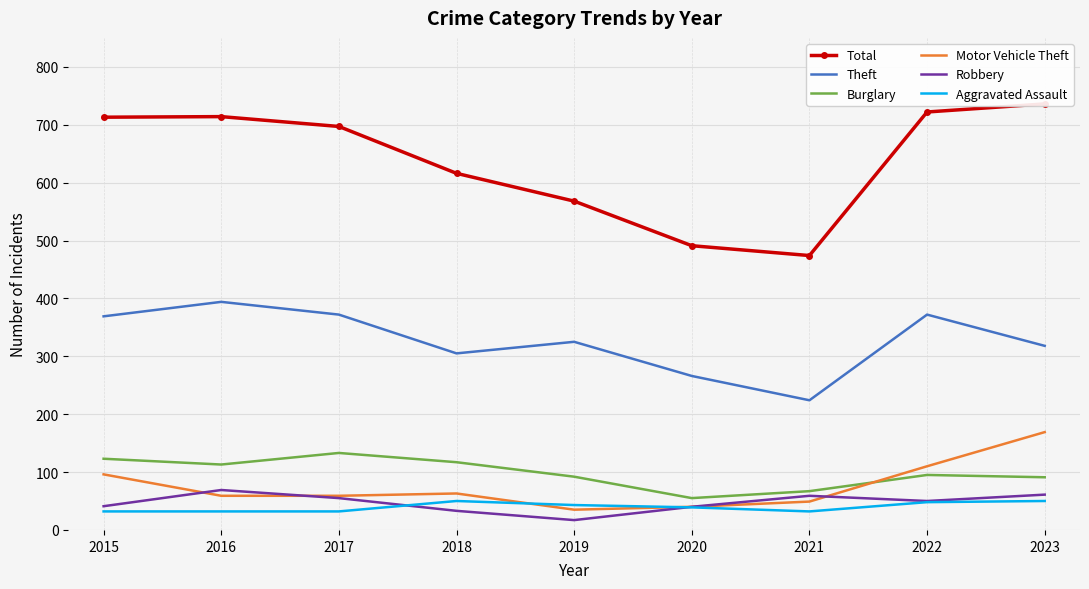

How many intersections are there between Robbery and Aggravated Assault?

2